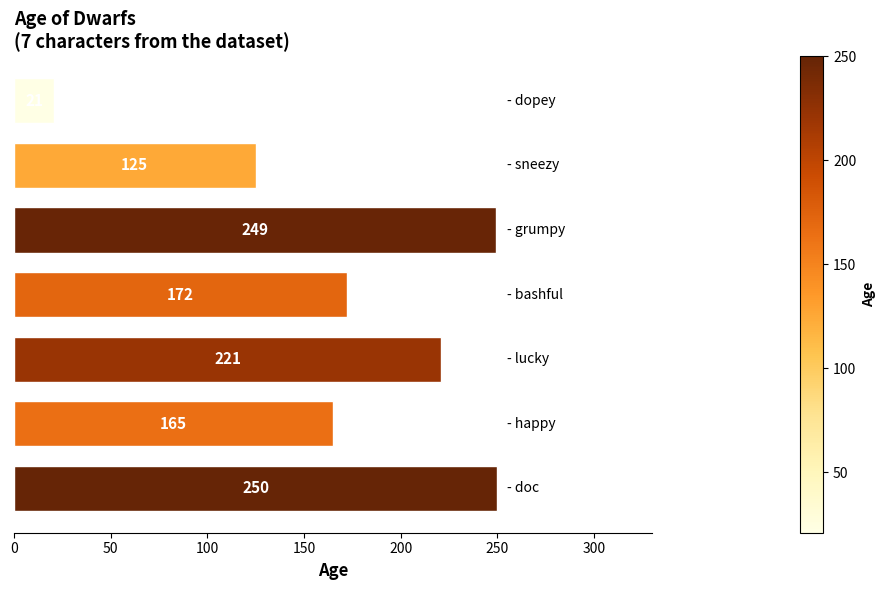

Count the number of categories in the chart.

7